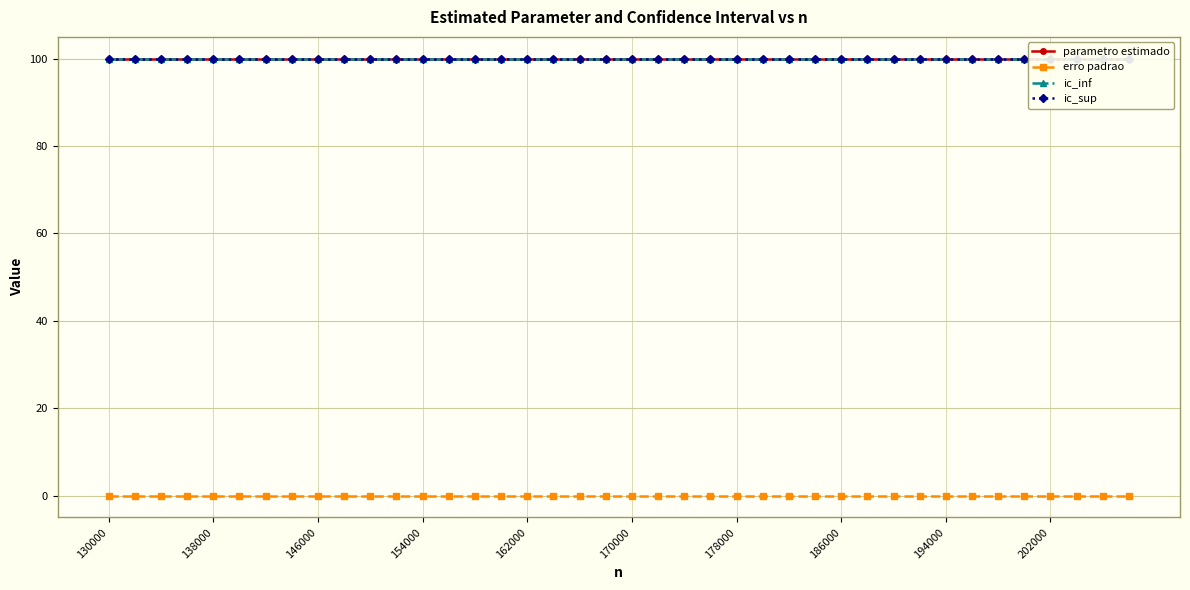

True or false: erro padrao has a value of 0.0 at 170000.

True